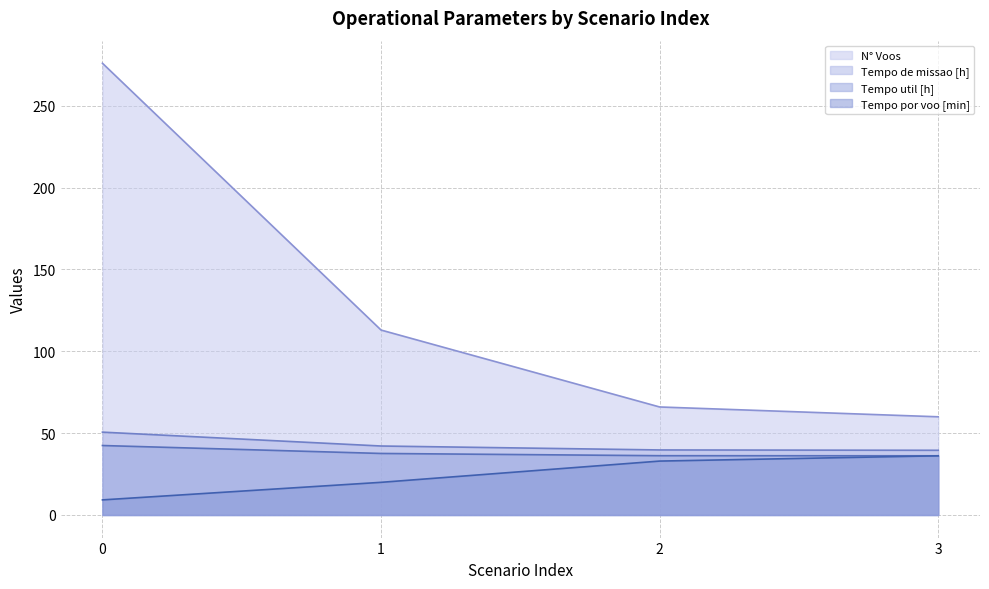

True or false: Tempo util [h] has more than 0 interior local peaks.

False